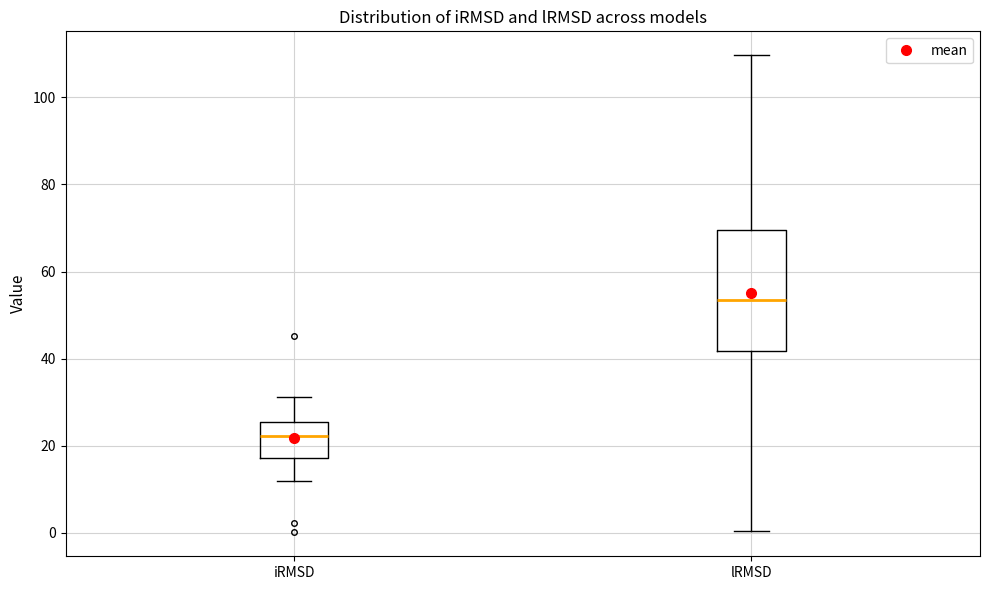

Where does the median line of the box for iRMSD sit on the y-axis? The values are not printed on the chart, so give them approximately, as read against the axis.

22